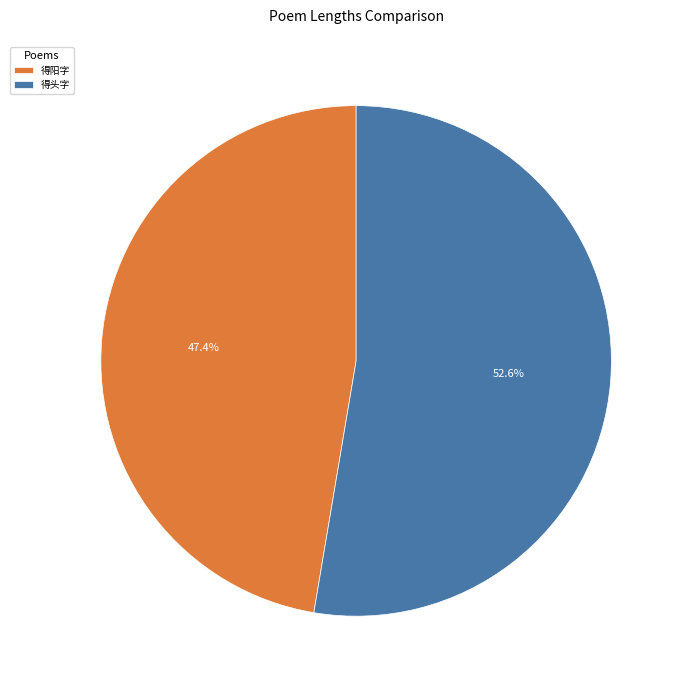

Rank the categories by value from lowest to highest.

得阳字, 得头字